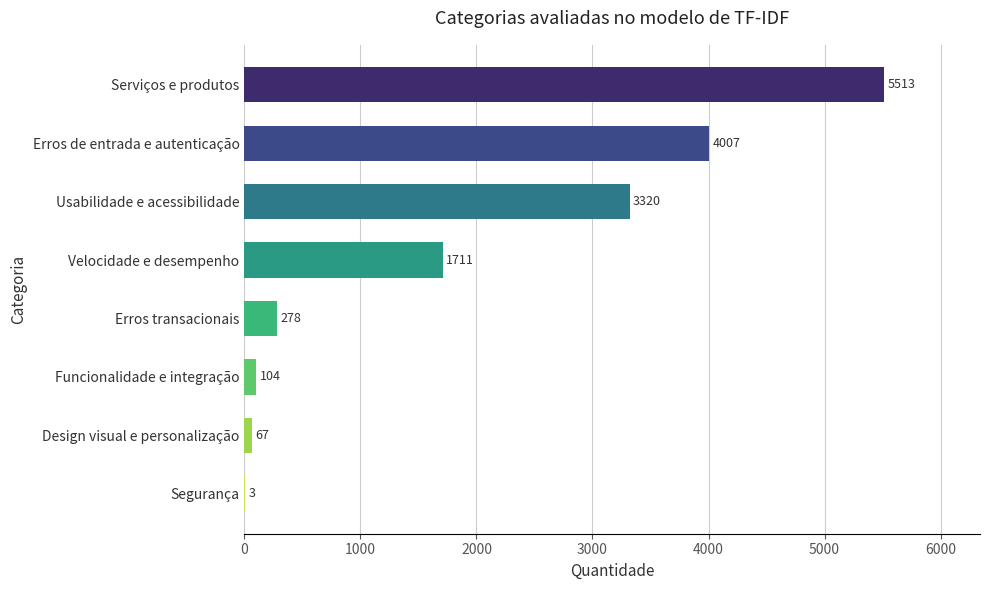

True or false: the data shows 4007 at Erros de entrada e autenticação.

True